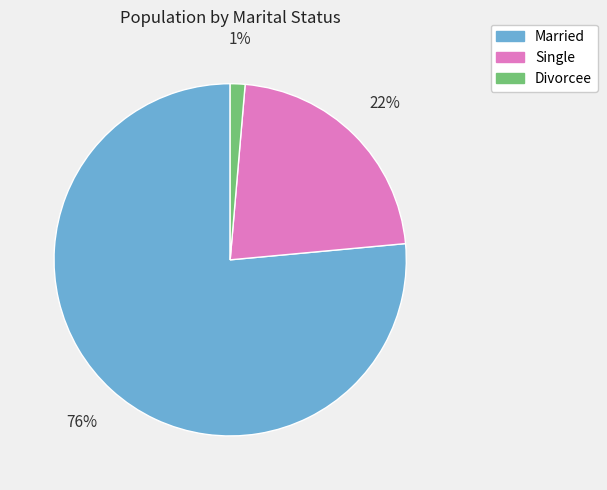

Do Married and Single together represent more than half of the pie?

Yes